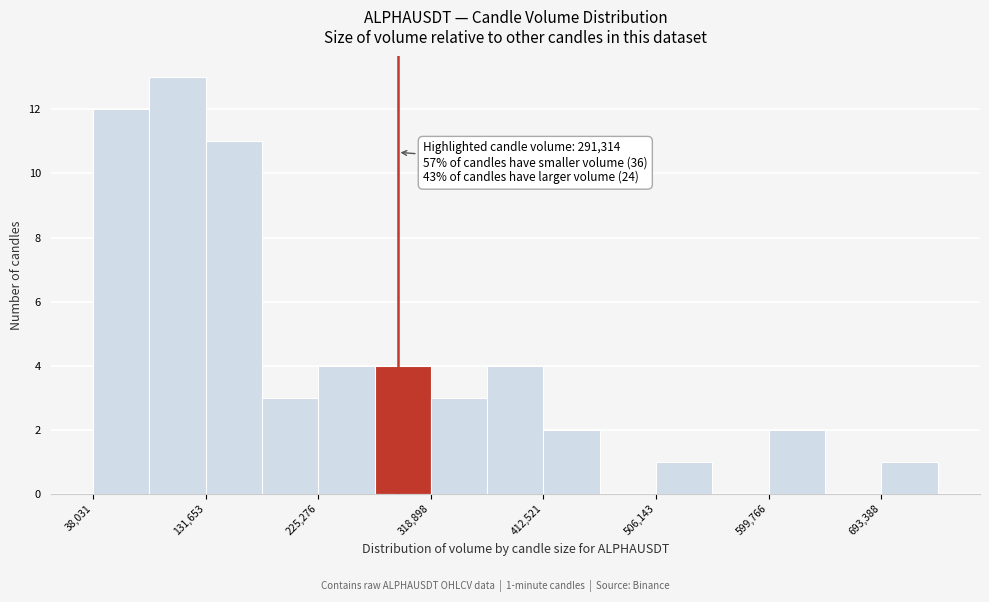

Which range on the x-axis has the tallest bar?

80000 to 130000